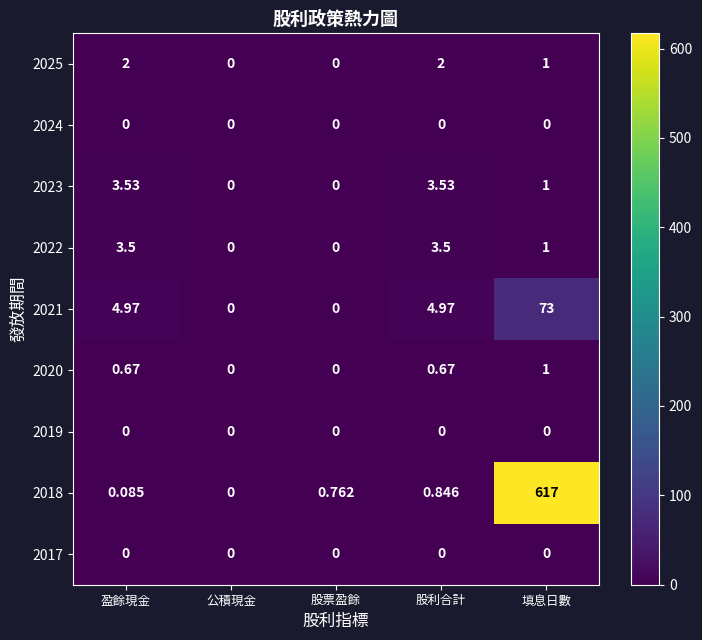

At which category is the sum across all series the highest?

填息日數